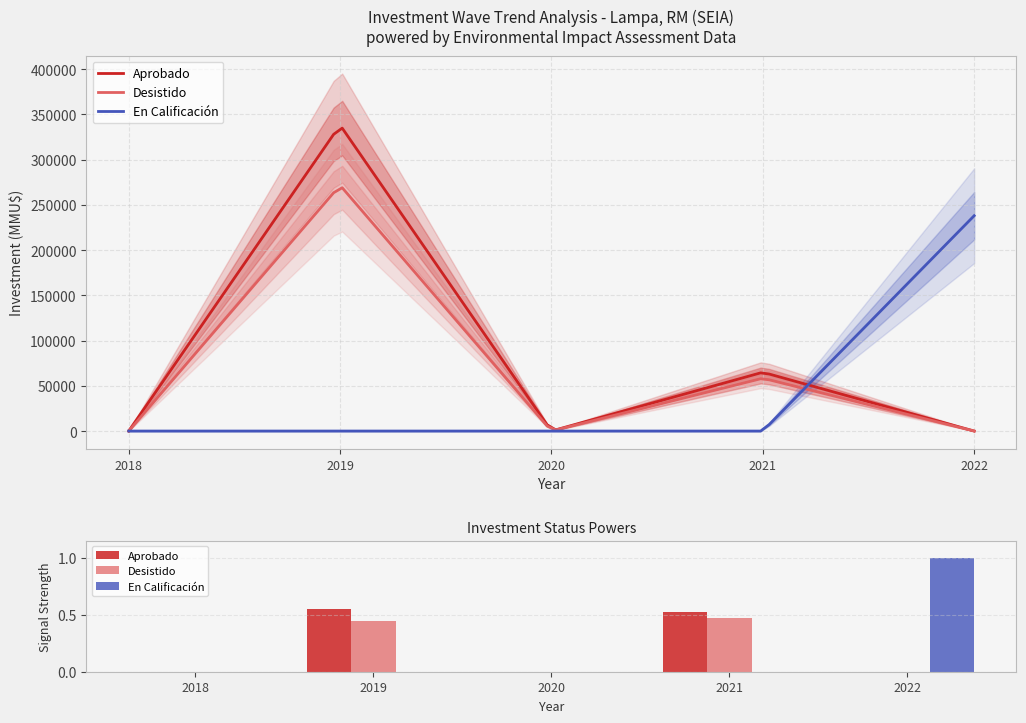

At which label does En Calificación reach its peak?

2022